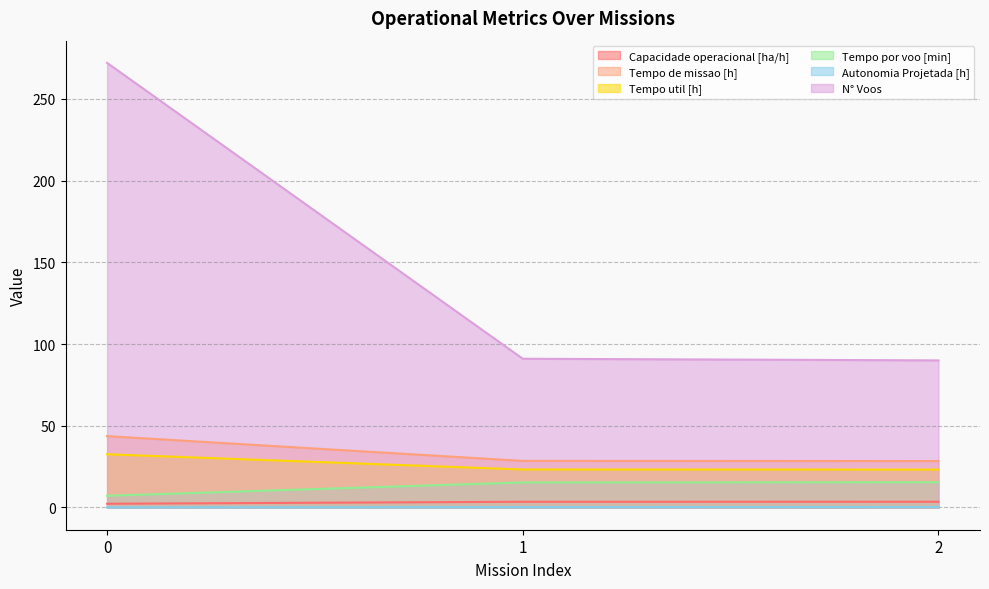

The Capacidade operacional [ha/h] series shows 3.5 at 1. True or false?

True